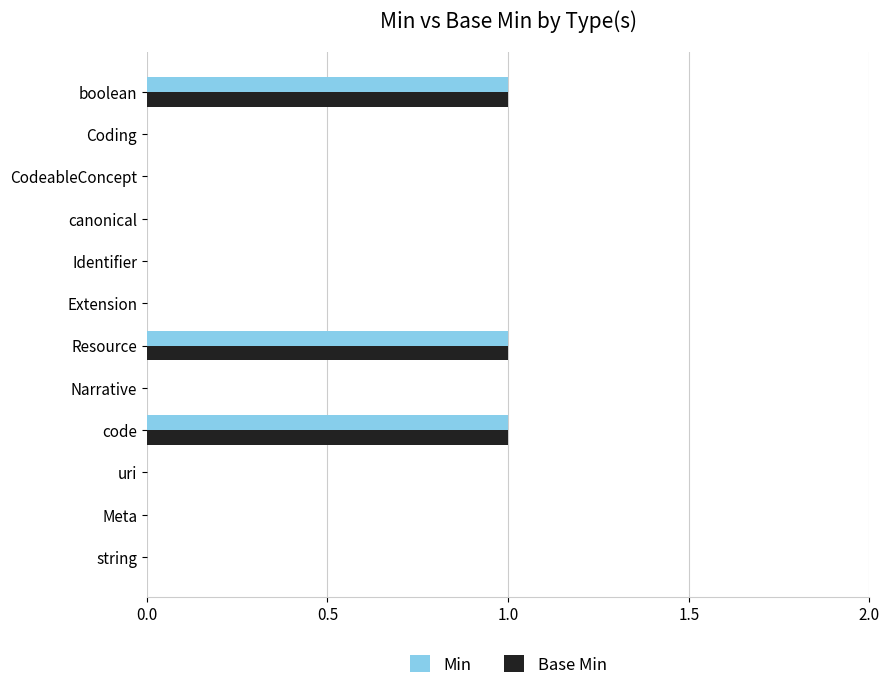

What is the sum of all Base Min values?

3